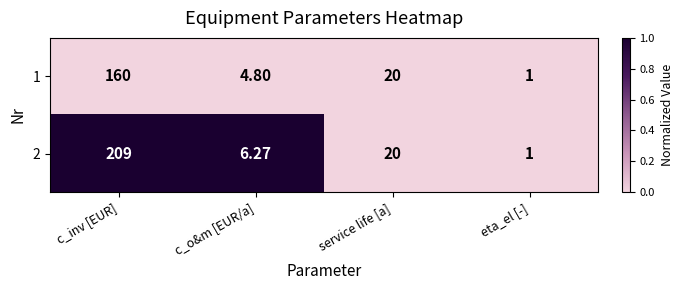

At which label is 1 closest to 80?

service life [a]